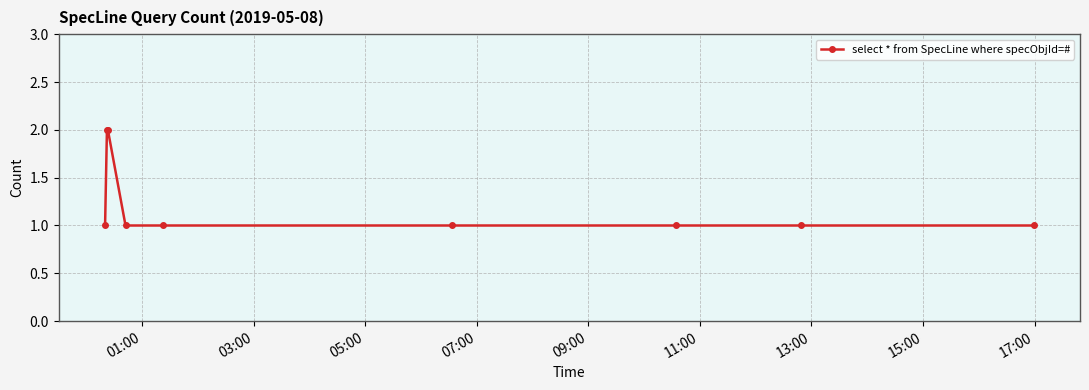

Reading left to right, list all the values displayed in this chart.

1	2	2	1	1	1	1	1	1